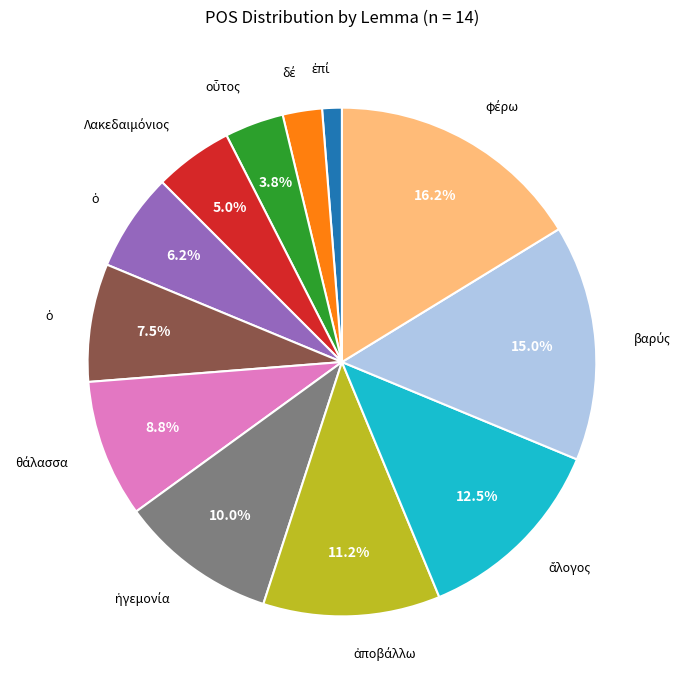

Is there a majority slice in this chart?

No